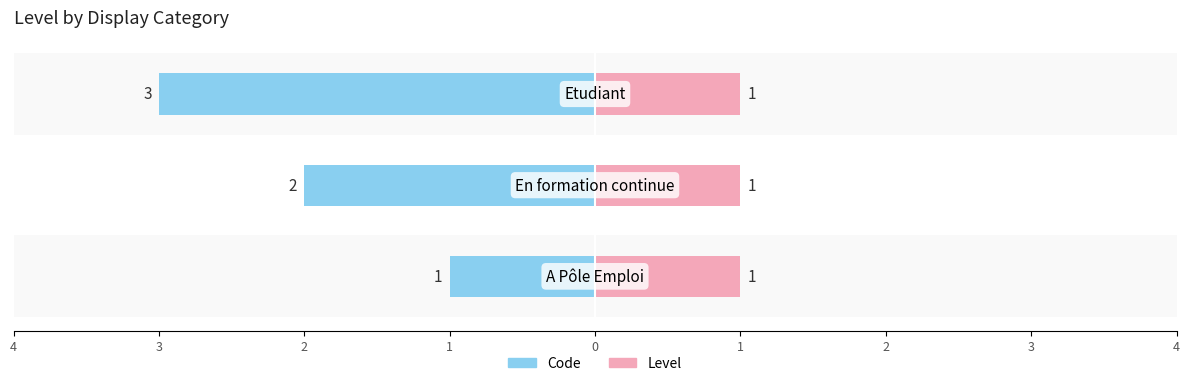

How many bars are there in each group?

2